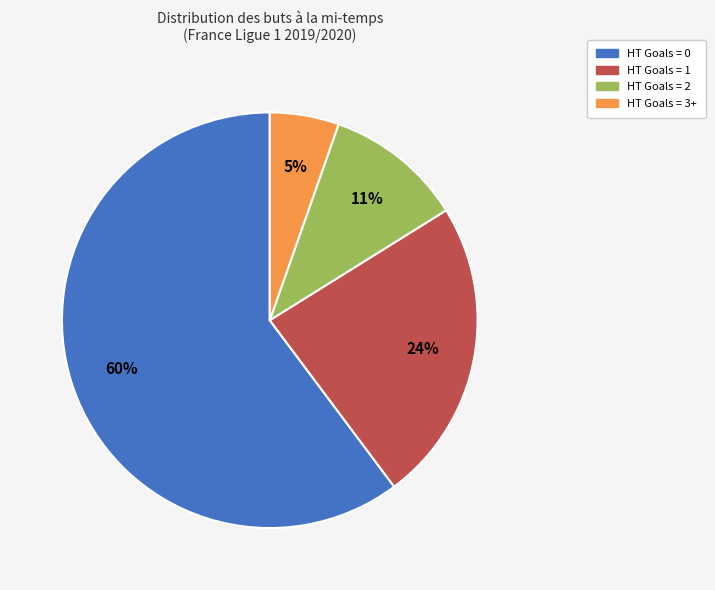

What is the ratio of the value at HT Goals = 2 to the value at HT Goals = 1?

0.5